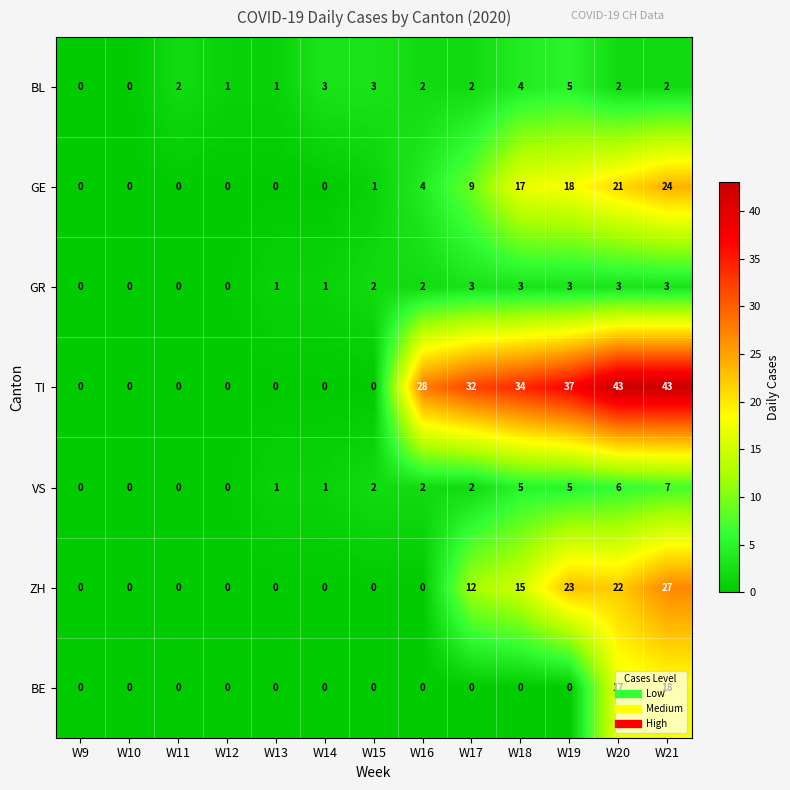

Which series has the largest range (max minus min)?

TI